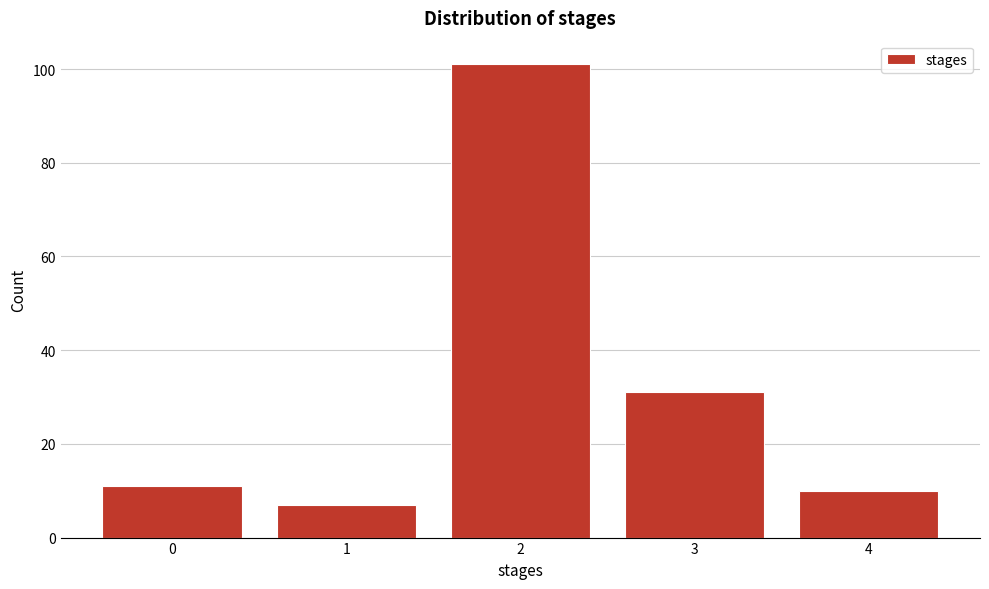

Reading left to right, transcribe all the data shown in this chart.

0=11	1=7	2=101	3=31	4=10